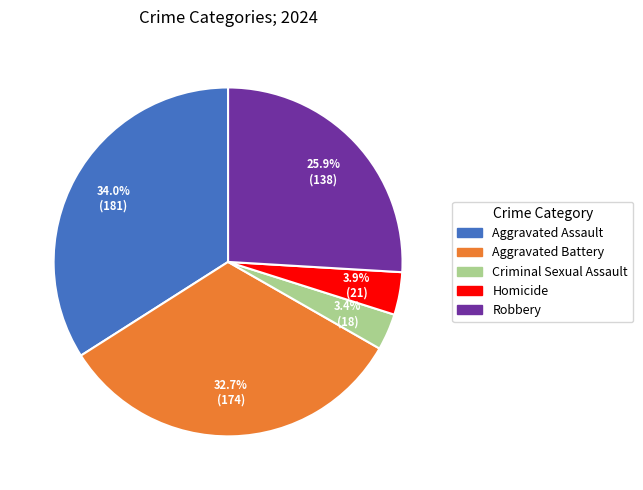

To the nearest percent, what is the difference between the Aggravated Battery and Robbery slice percentages?

7%